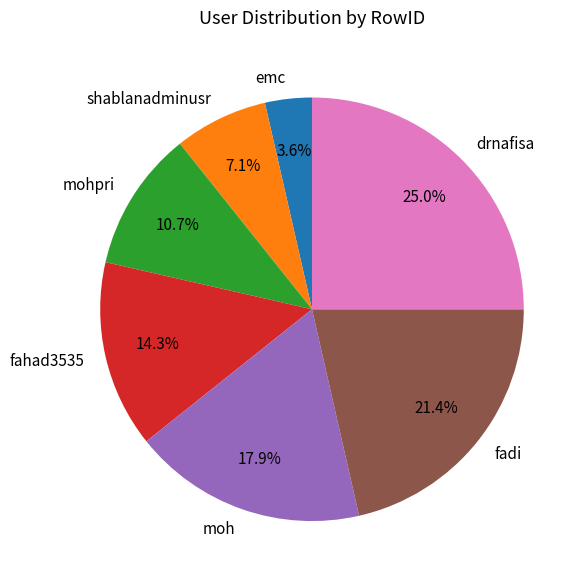

Rank the categories by value from highest to lowest.

drnafisa, fadi, moh, fahad3535, mohpri, shablanadminusr, emc